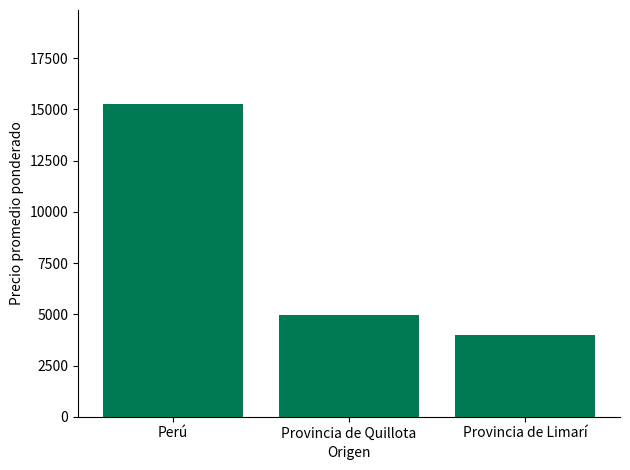

Rank the categories by value from highest to lowest.

Perú, Provincia de Quillota, Provincia de Limarí